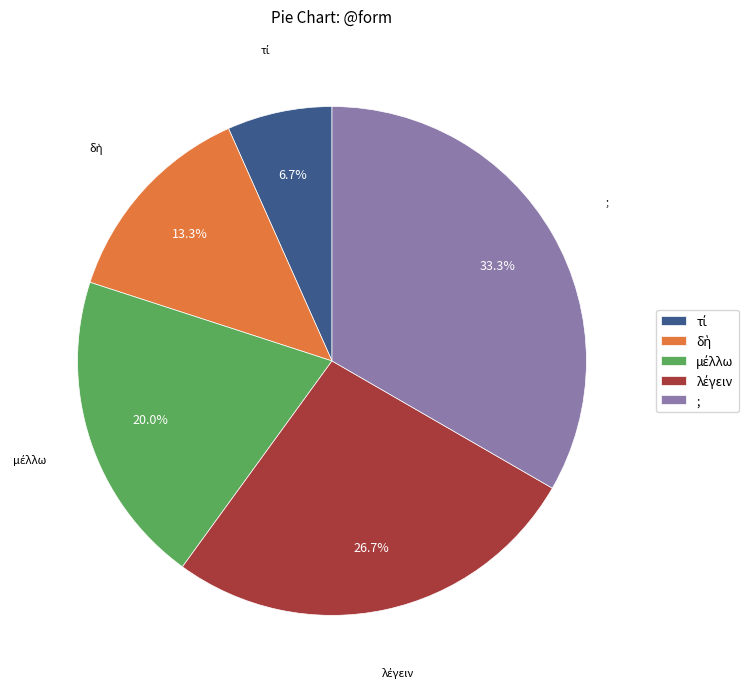

Is there any slice that represents more than half of the pie?

No